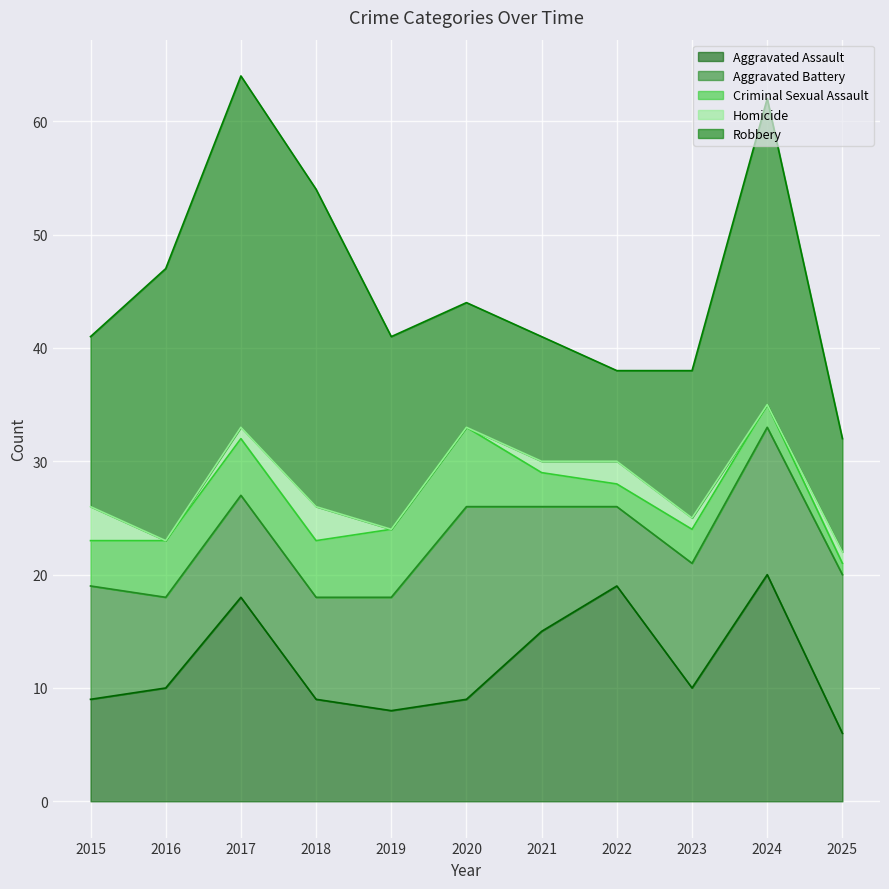

What is the spread (max minus min) of values at 2017?

30